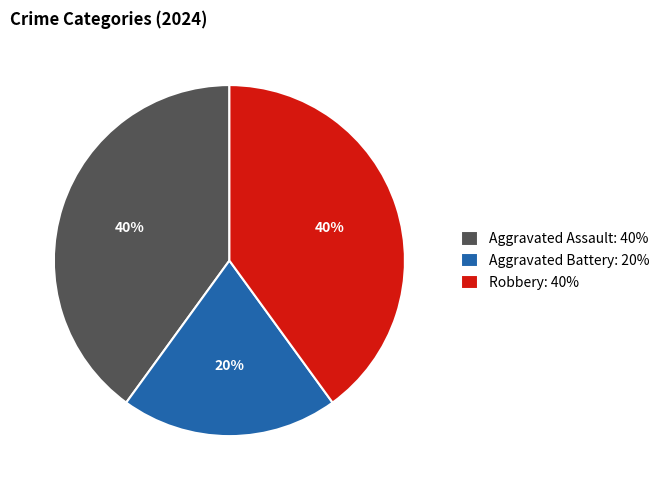

Count the number of slices in the pie.

3